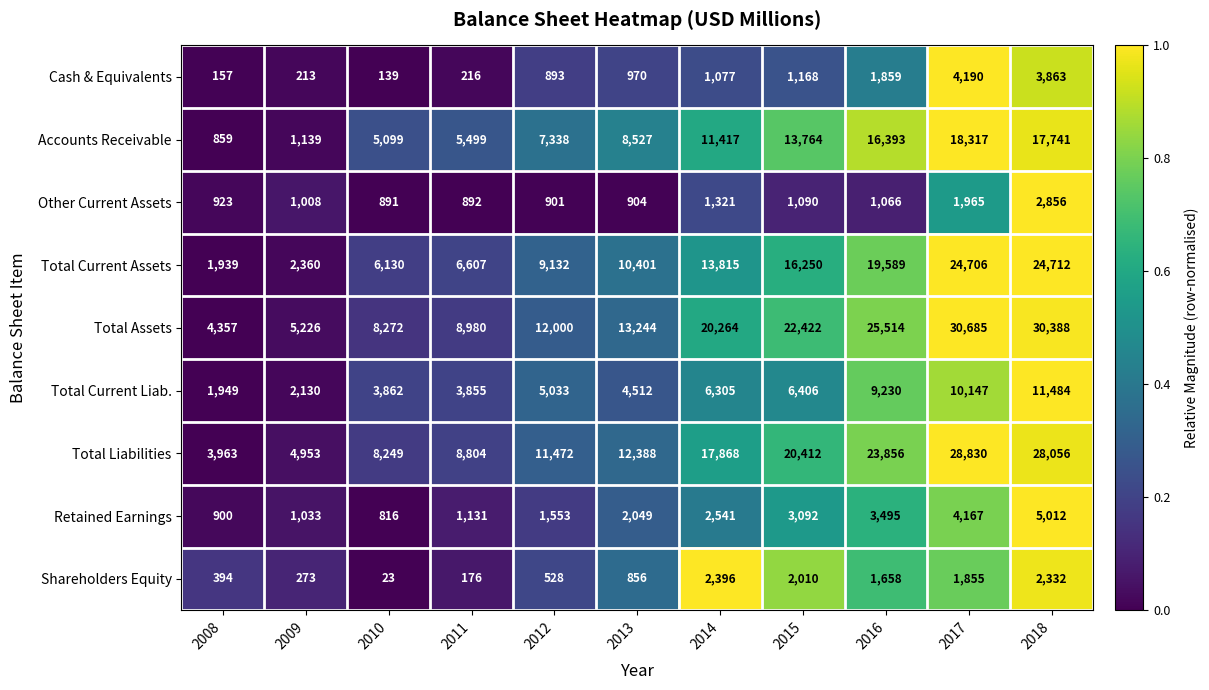

At which category is the sum across all series the highest?

2018